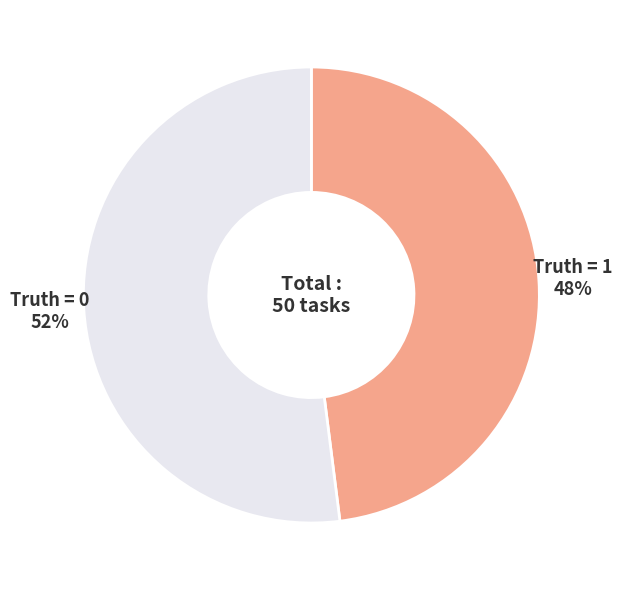

Is the sum of Truth = 1 and Truth = 0 greater than half?

Yes